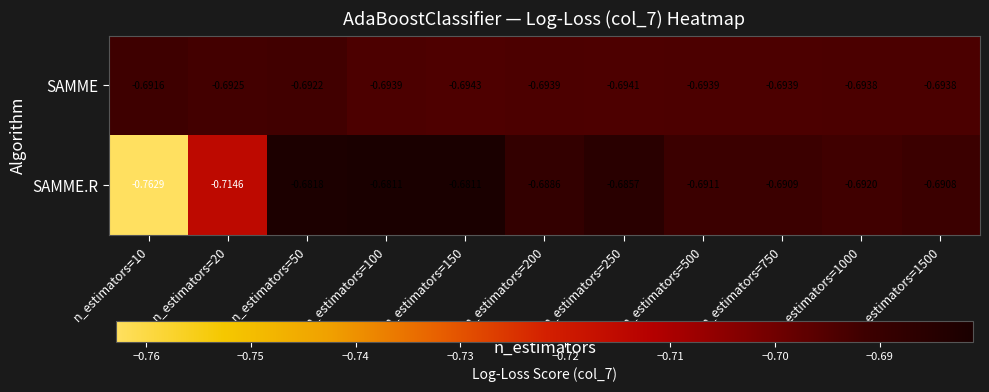

Which series changed the most between n_estimators=10 and n_estimators=100?

SAMME.R